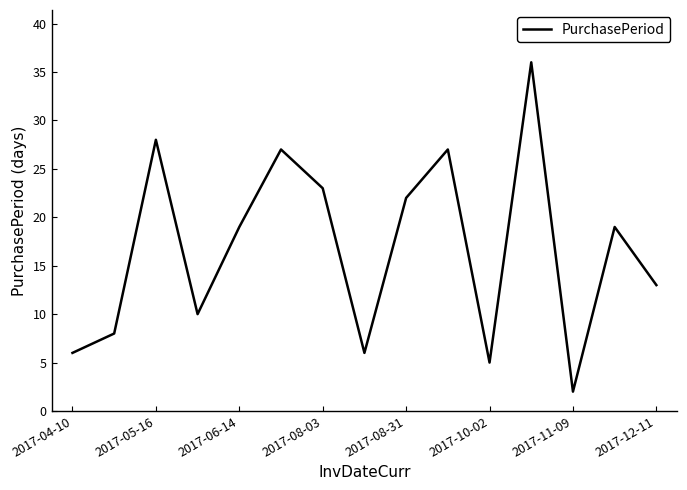

What is the difference between the second highest and minimum values?

26